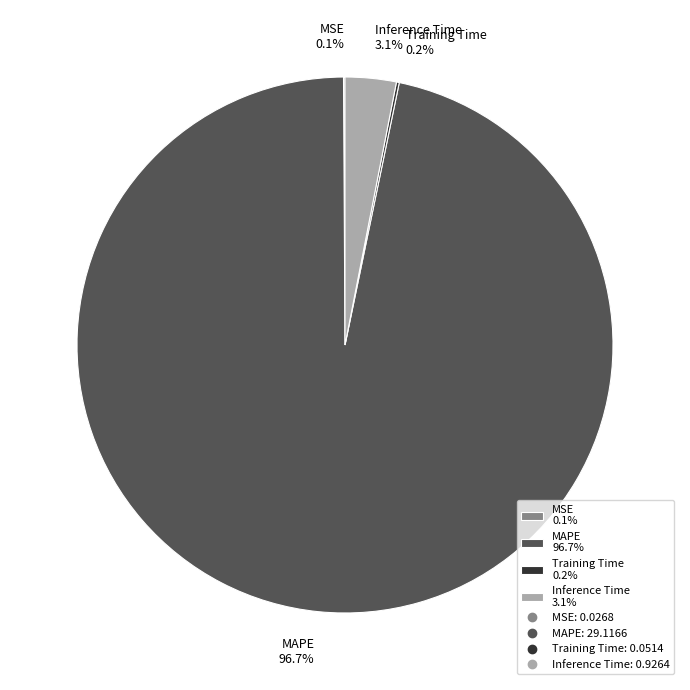

What is the largest slice in the pie chart?

MAPE 96.7%